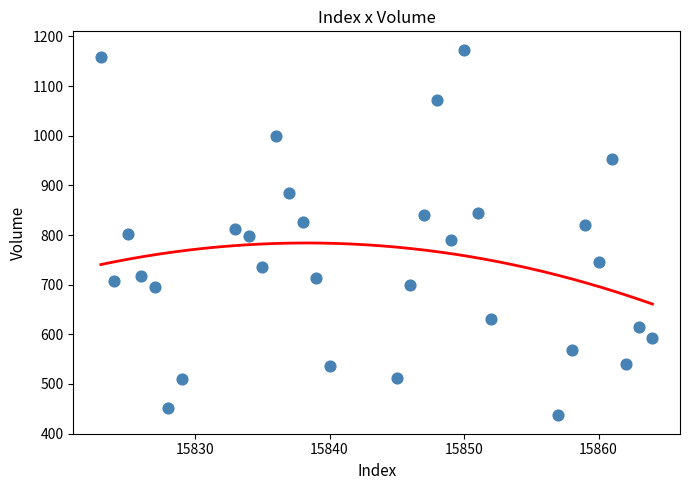

What is the range of Y values (max minus min)?

736.6